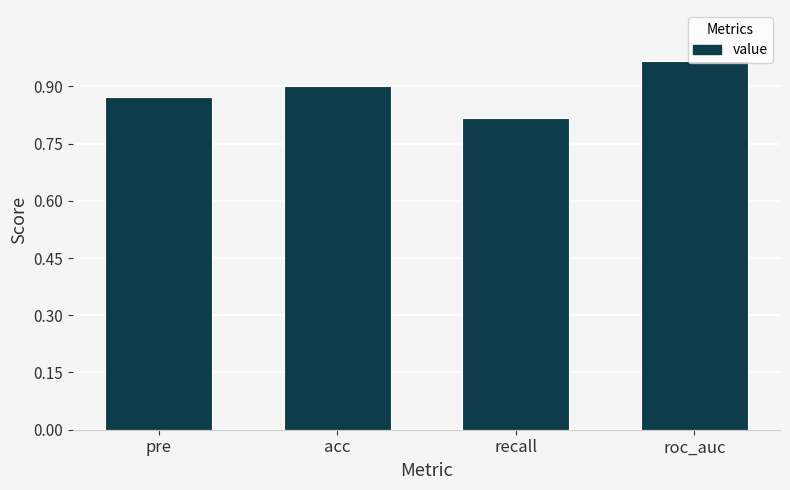

How many values are between 0 and 1?

4